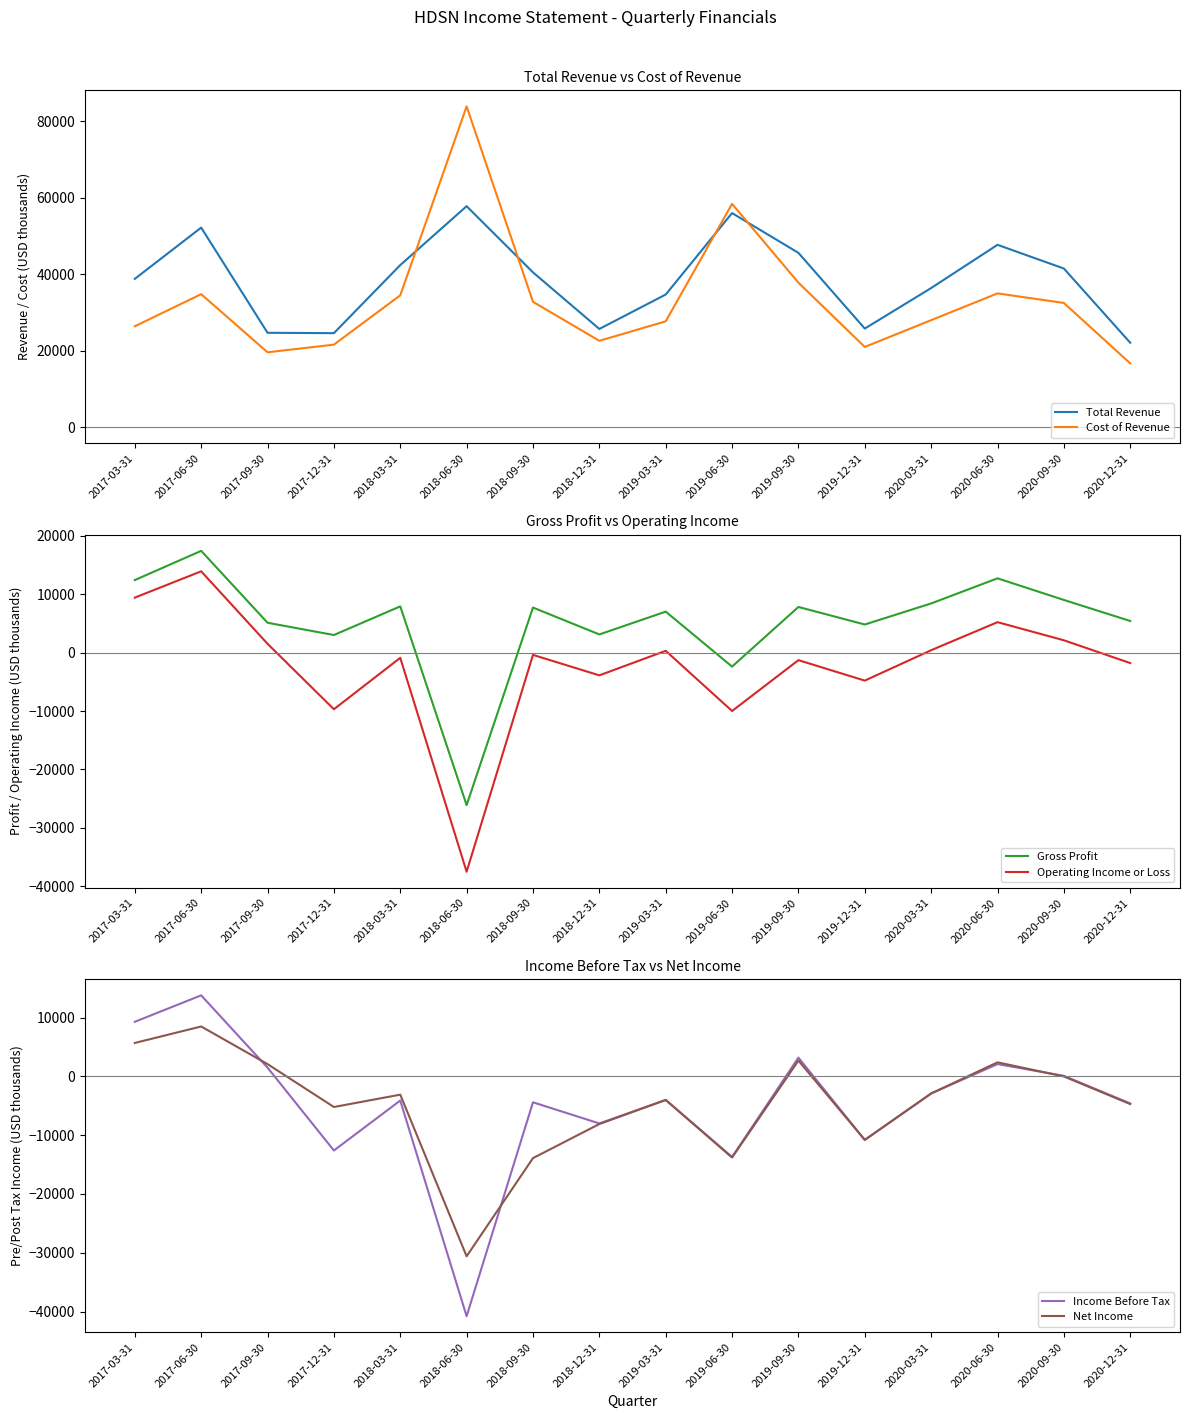

What is the total value across all series at 2019-03-31?

61700